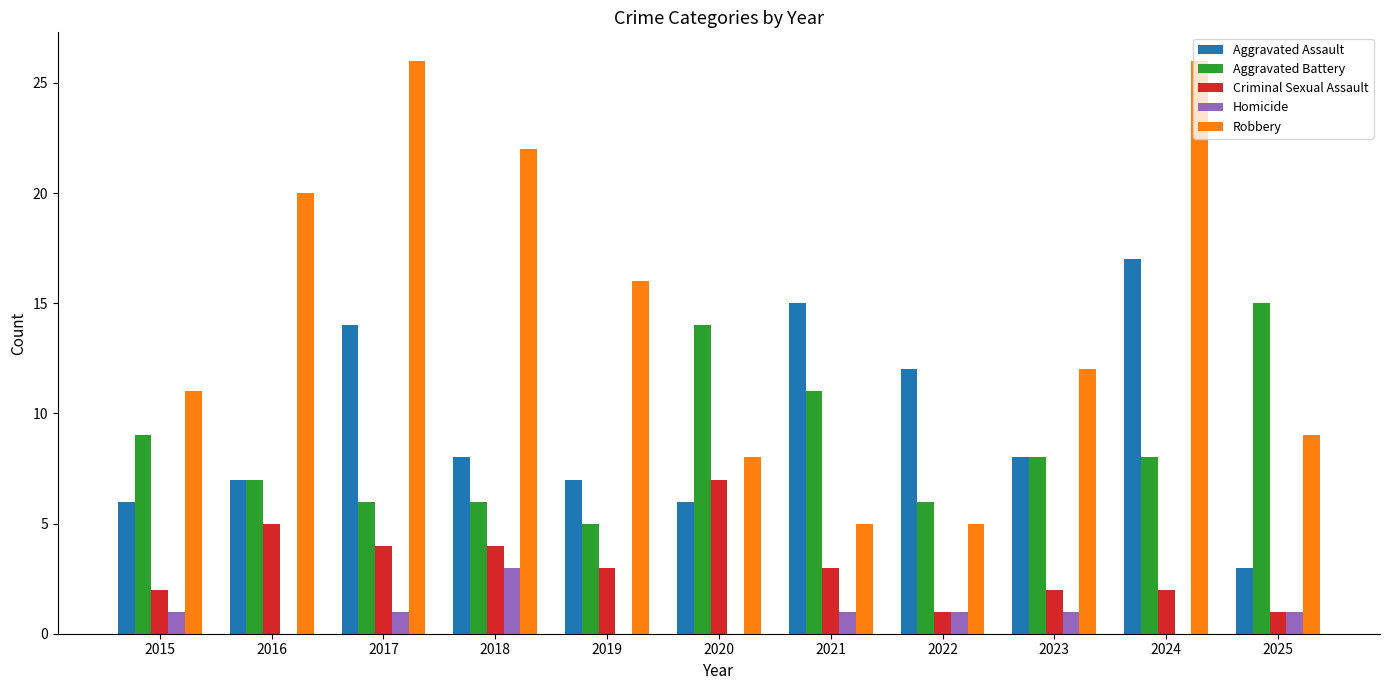

Between 2018 and 2025, which series saw the biggest shift?

Robbery